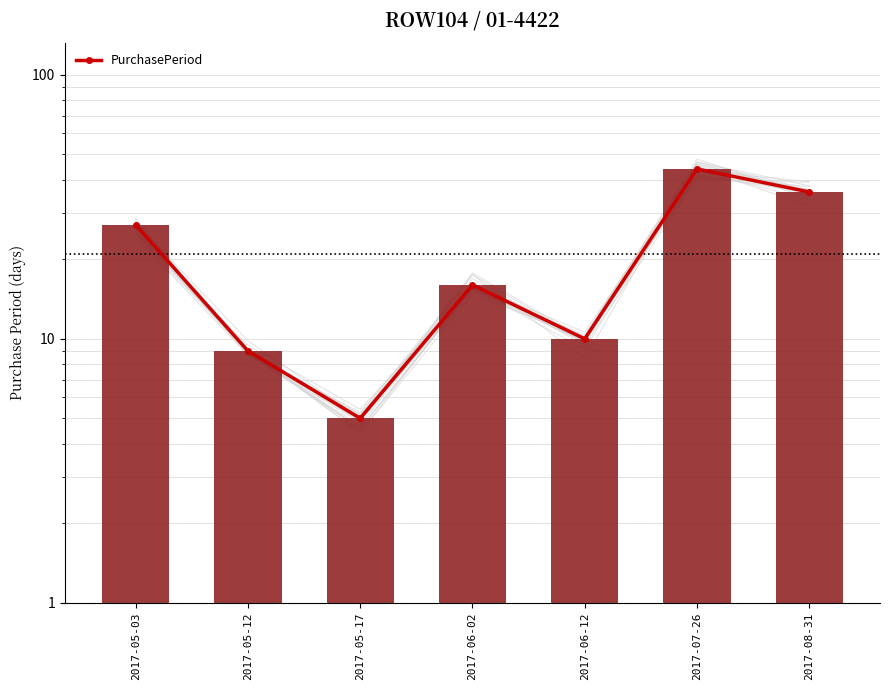

The value at 2017-07-26 is 44. True or false?

True